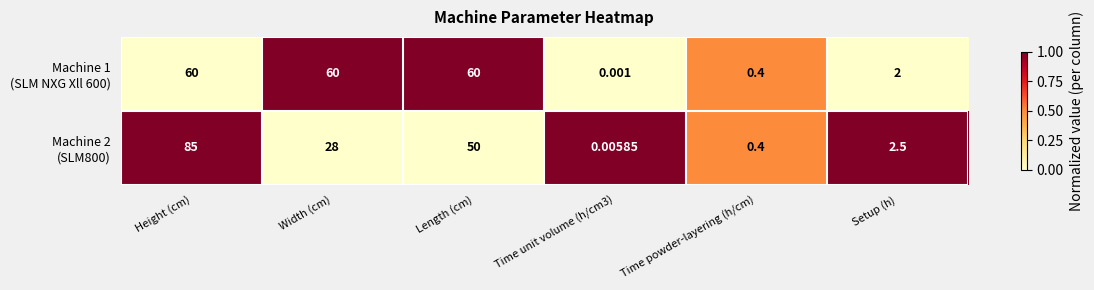

At which category is the sum across all series the highest?

Height (cm)